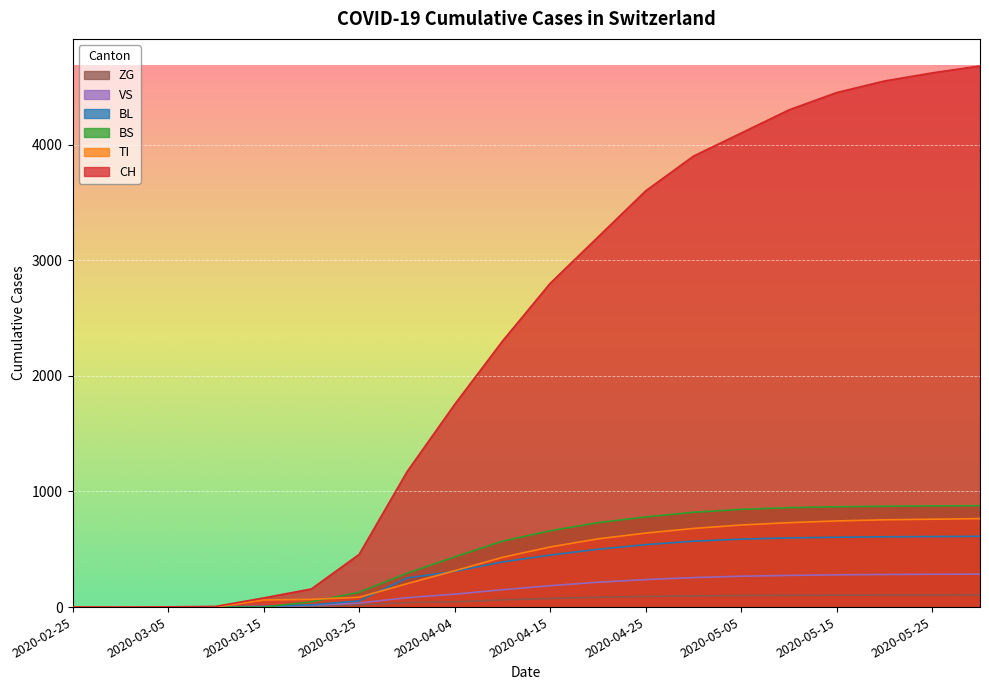

True or false: CH and BL intersect in this chart.

False